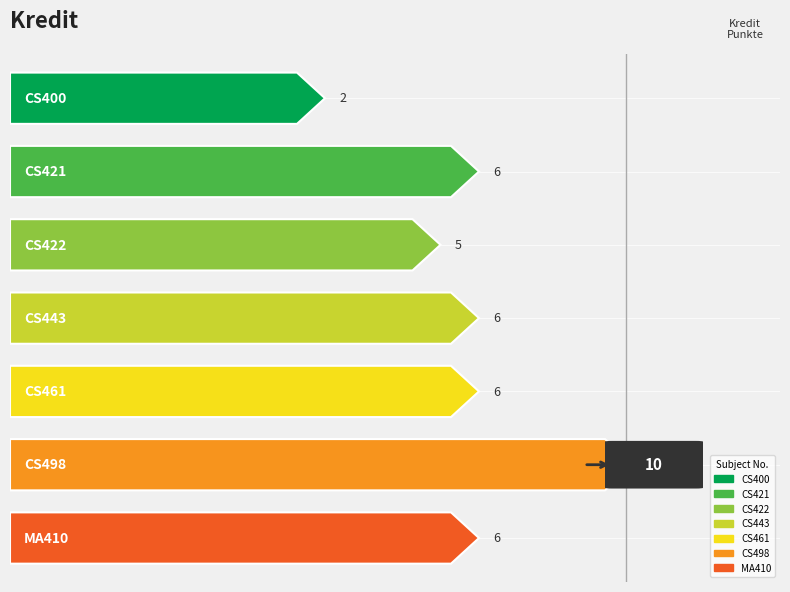

What is the value of the 6th bar from the left?

10